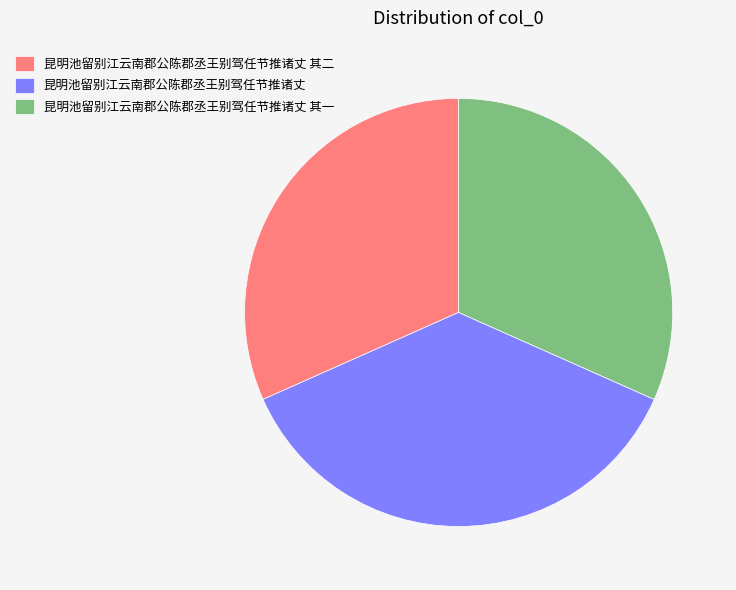

Is there a majority slice in this chart?

No